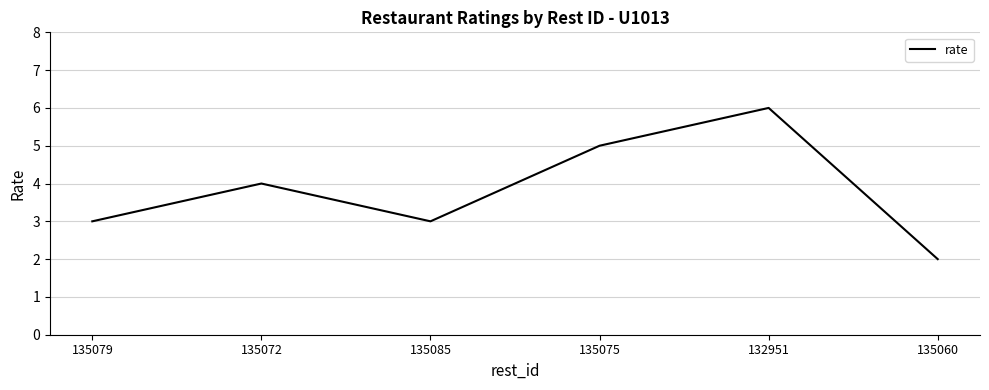

The value at 135075 is 7. True or false?

False